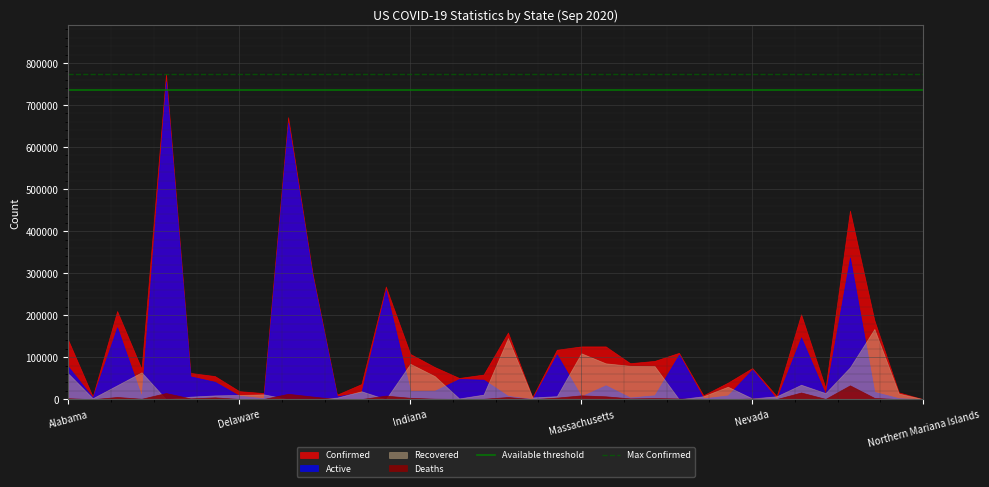

Which series has the widest spread of values?

Confirmed